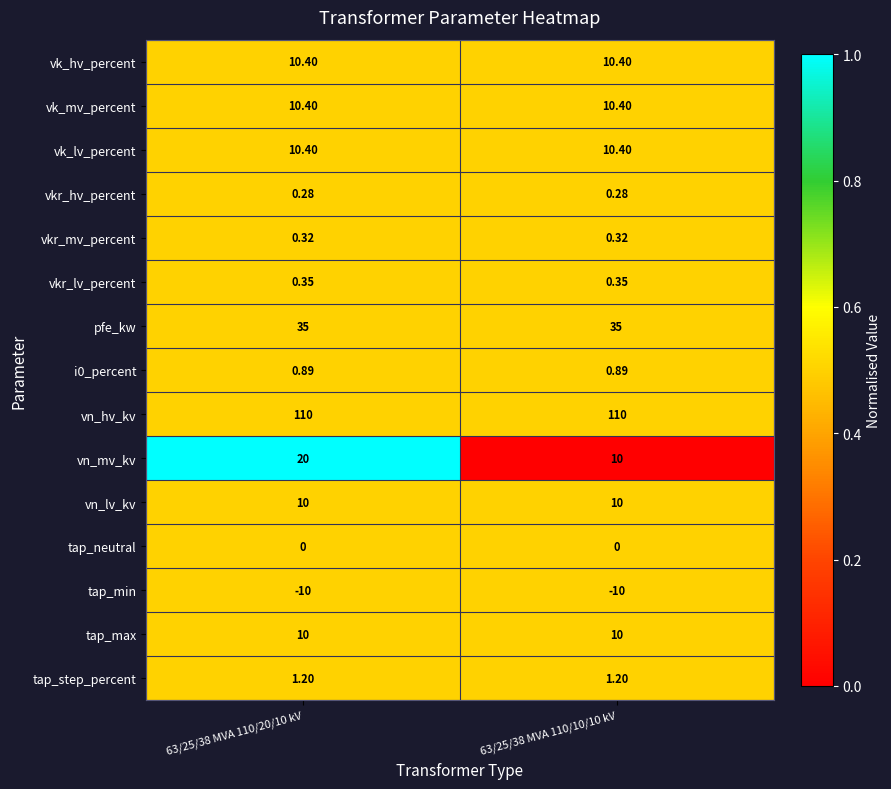

Which series has the widest spread of values?

vn_mv_kv